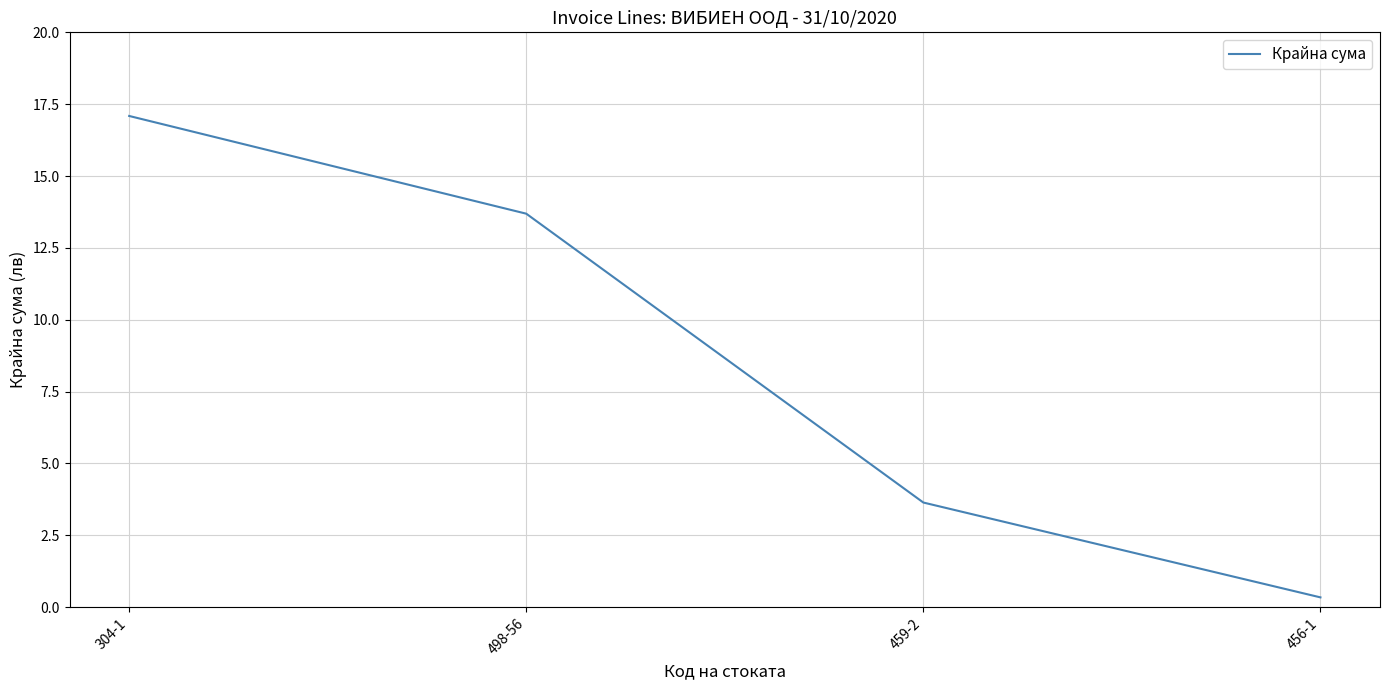

Is this an area chart (filled region under the line)?

No